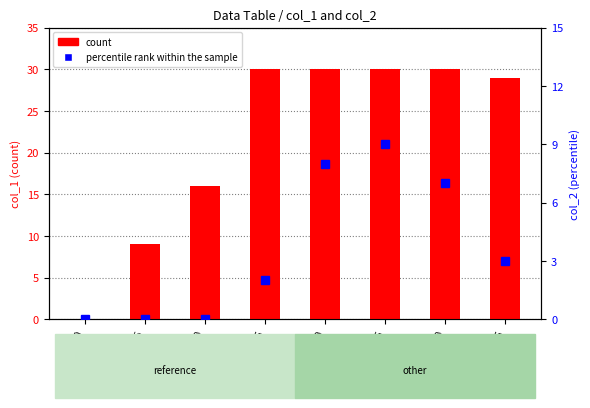

Reading left to right, extract all data points from this chart.

count: Row0=0	Row5=9	Row10=16	Row15=30	Row20=30	Row25=30	Row30=30	Row35=29
percentile rank within the sample: Row0=0	Row5=0	Row10=0	Row15=2	Row20=8	Row25=9	Row30=7	Row35=3